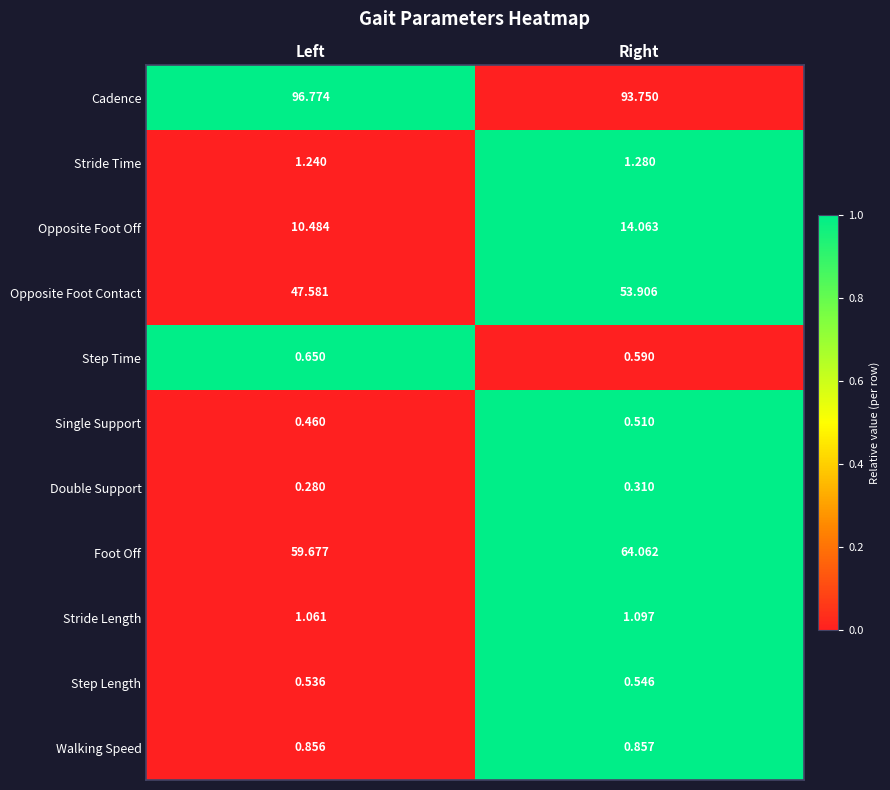

Which category has the lowest value in the Stride Length series?

Left